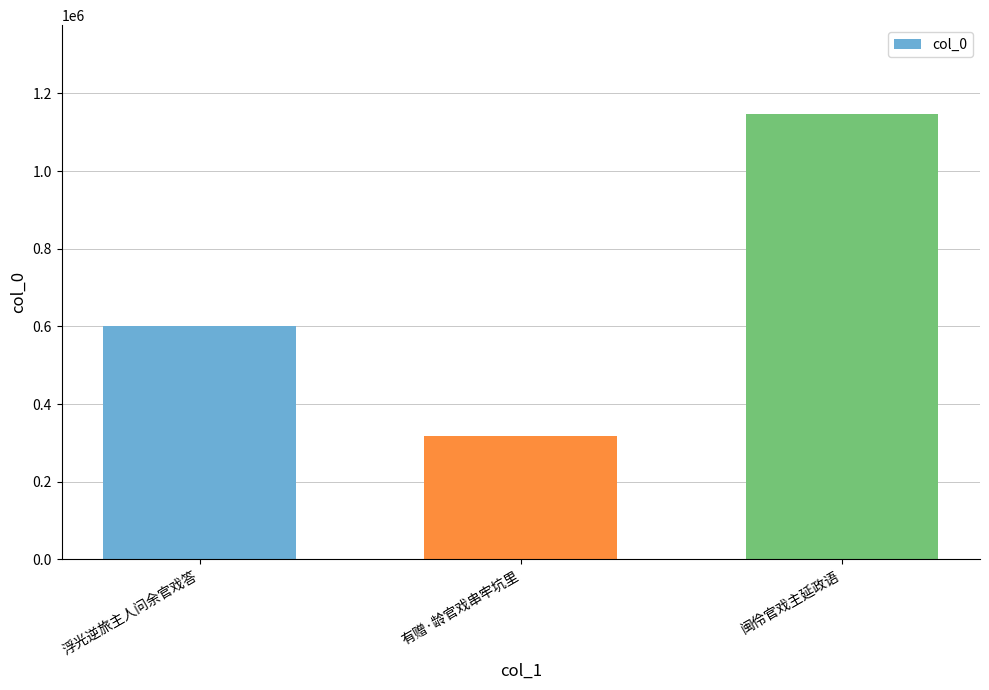

Does the chart contain any negative values?

No